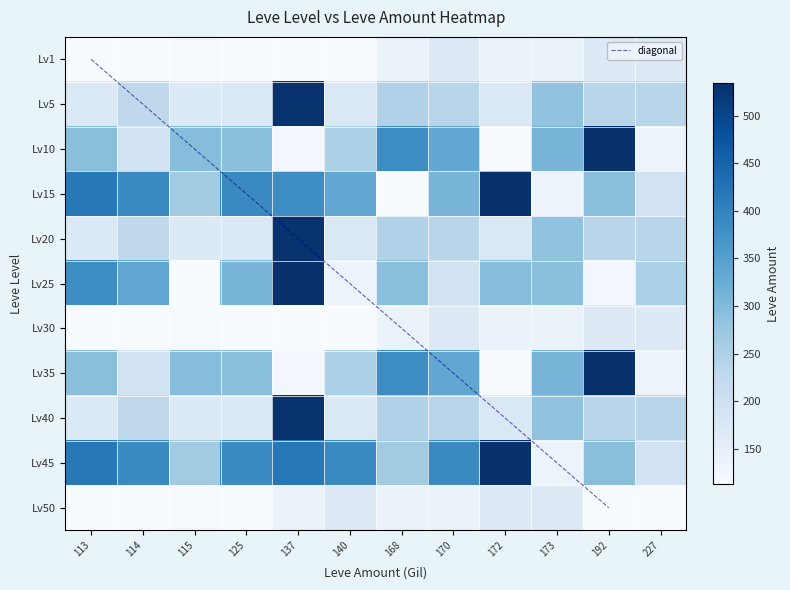

What is the average value of the 5 series?

238